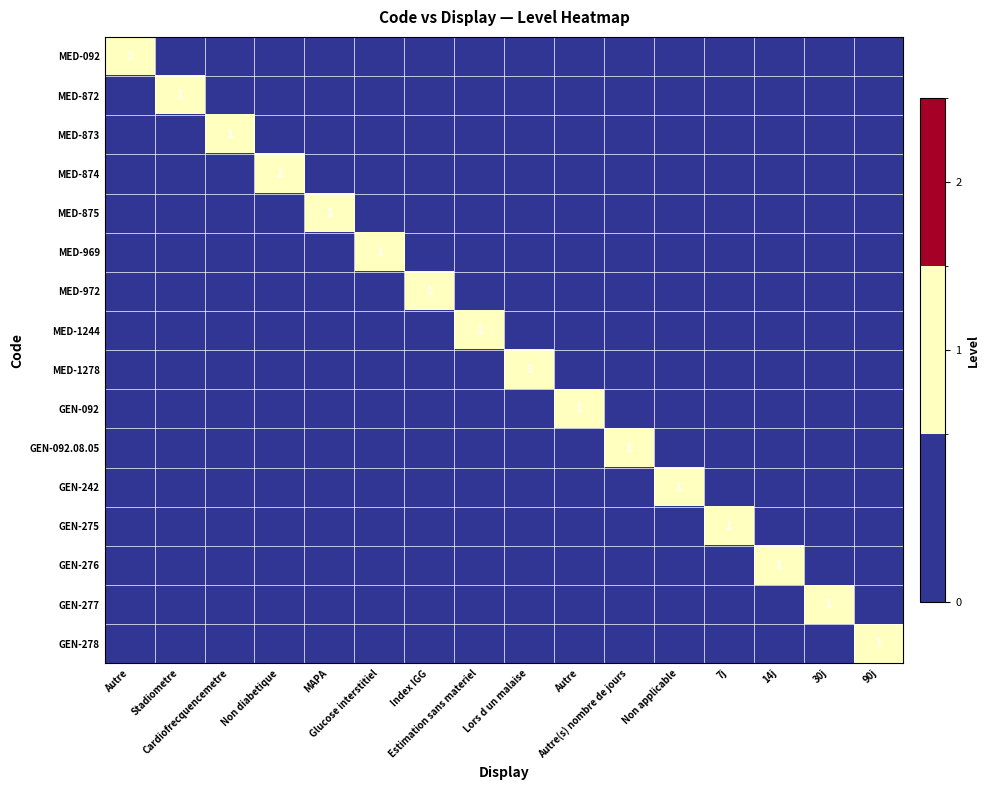

Which series changed the most between Cardiofrecquencemetre and Autre(s) nombre de jours?

MED-873